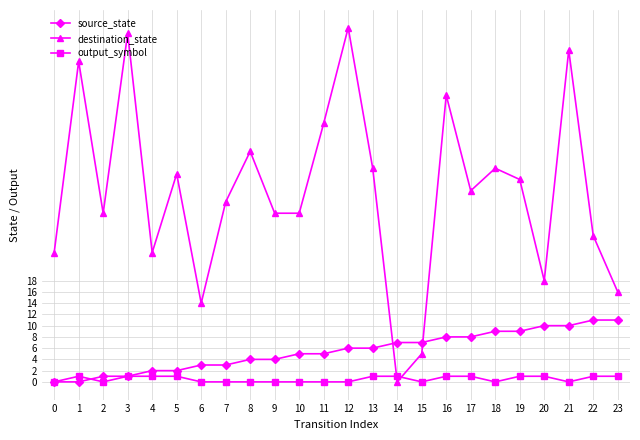

The value of destination_state at 0 is 23. True or false?

True